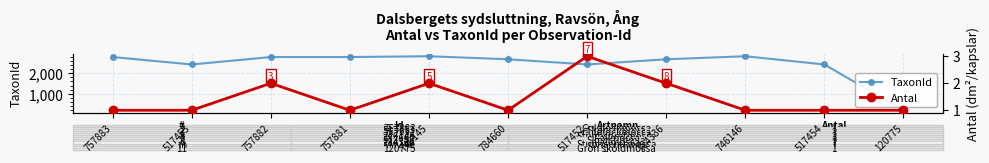

Between 757881 and 784336, which series saw the biggest shift?

TaxonId